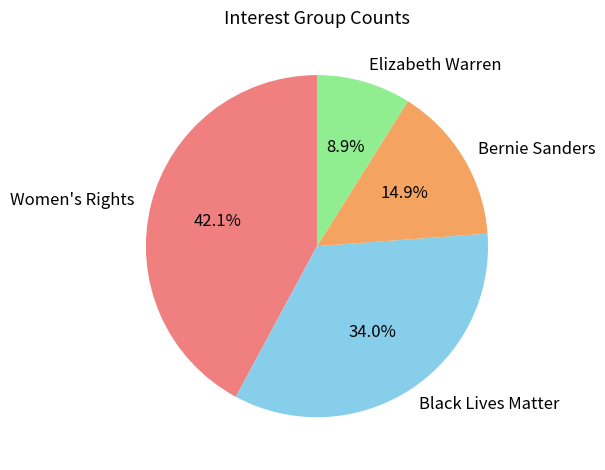

To the nearest percent, what percentage of the pie is Elizabeth Warren?

9%